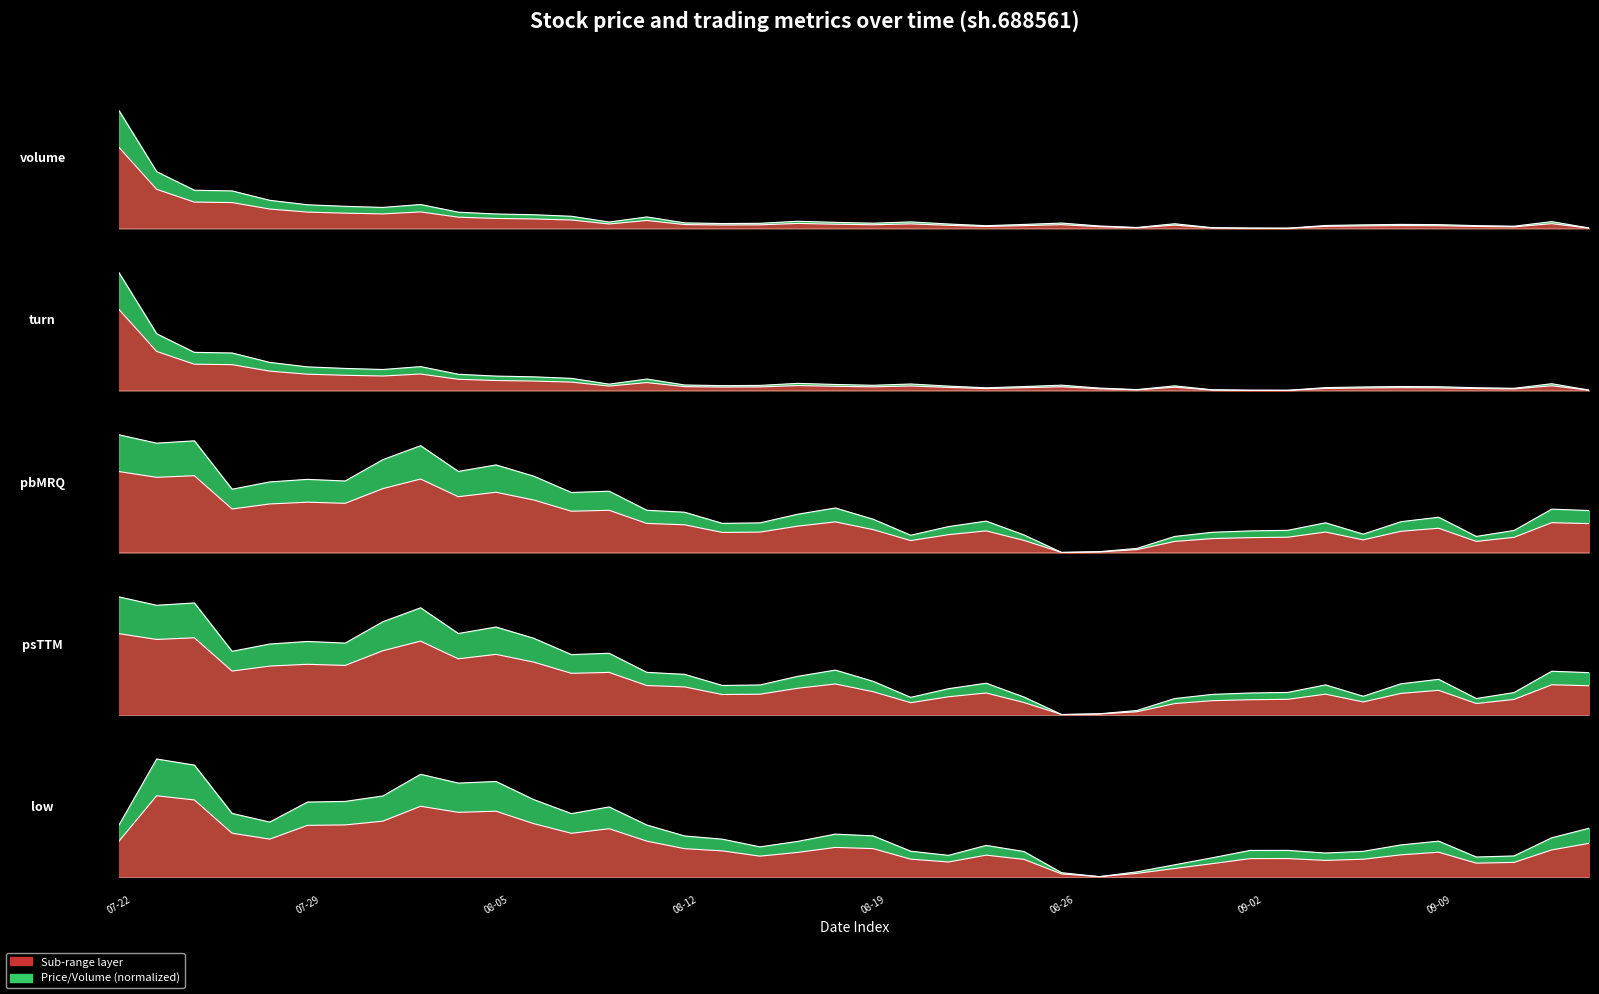

The volume series shows 0.0 at 33. True or false?

False